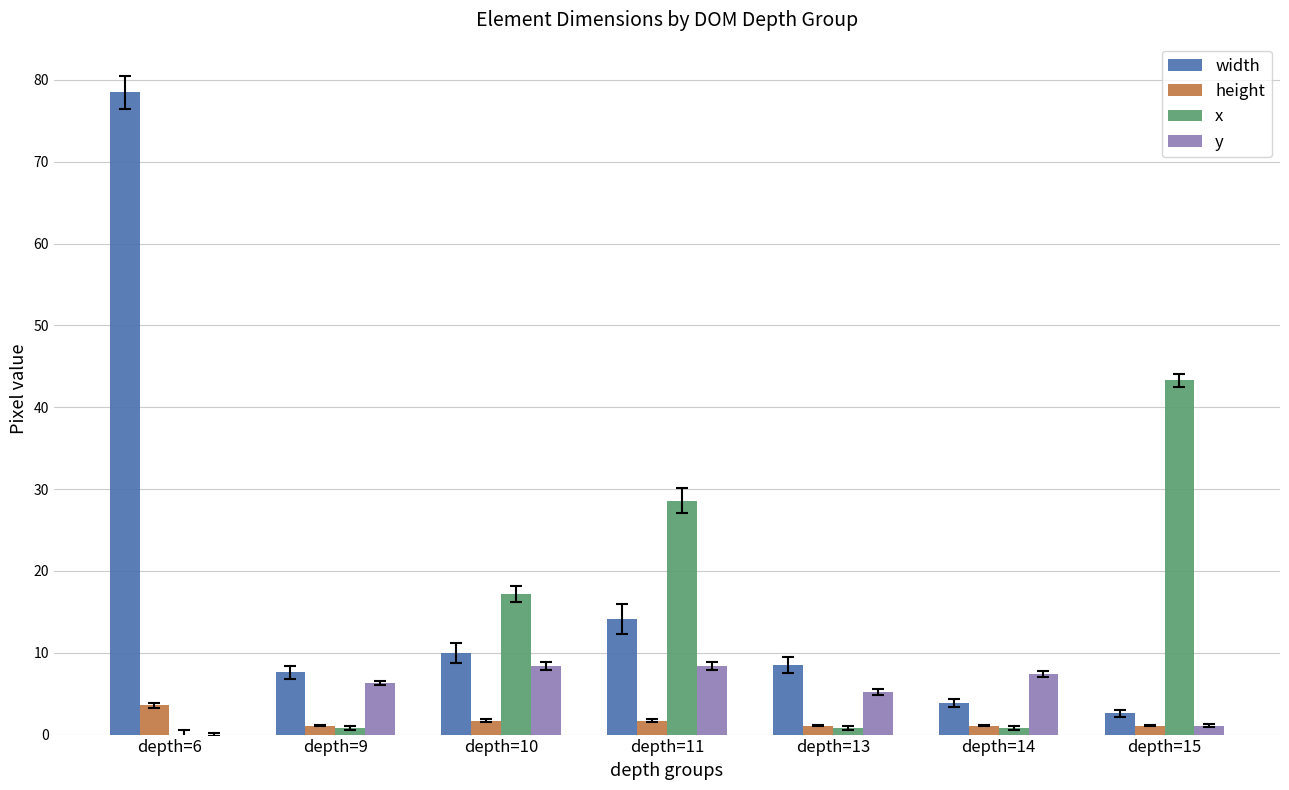

Which category has the highest value across all series?

depth=6